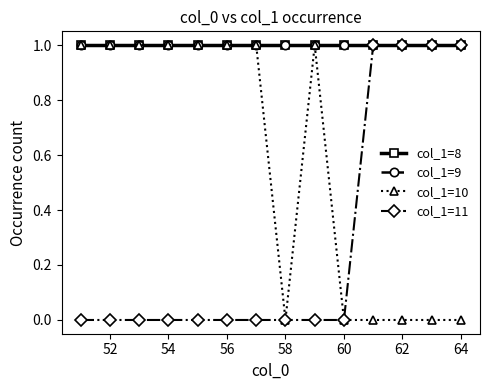

Is this an area chart (filled region under the line)?

No